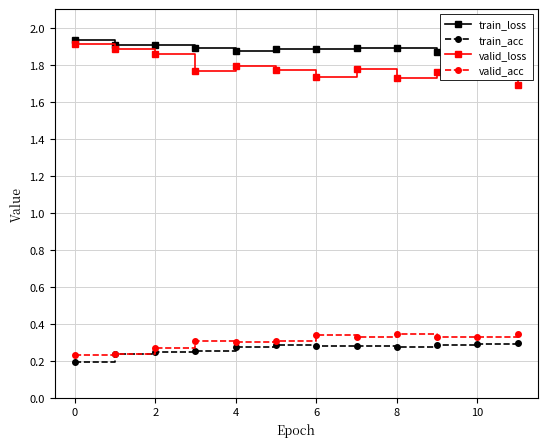

How many valid_loss values are between 1 and 2?

12